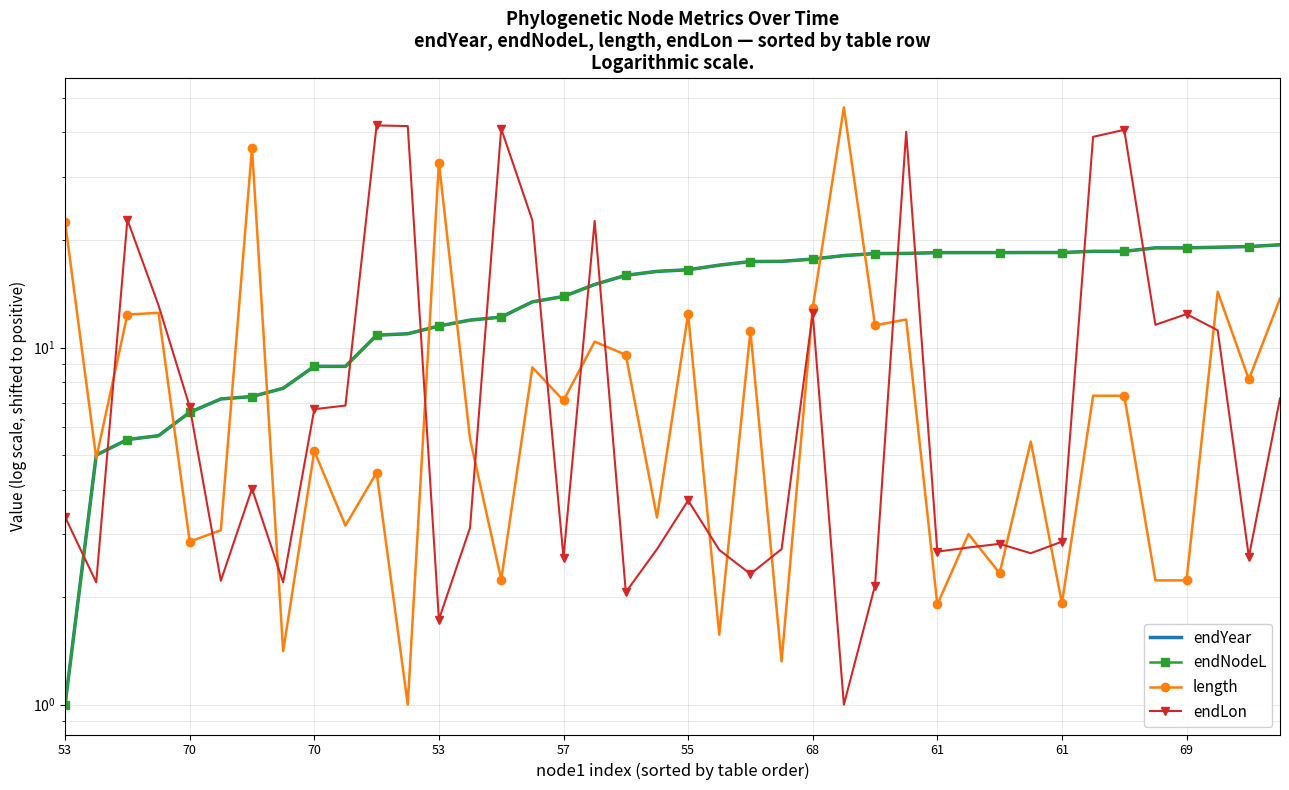

After their last crossing, which series has the higher values: endLon or endNodeL?

endNodeL